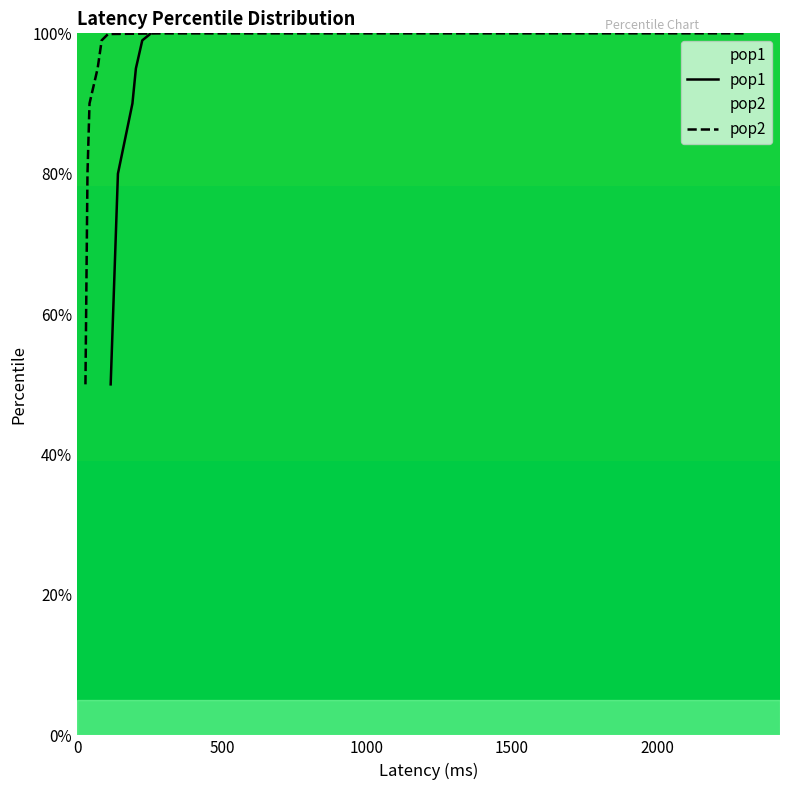

What is the value of the pop1 point at the 9th from the left?

100.0